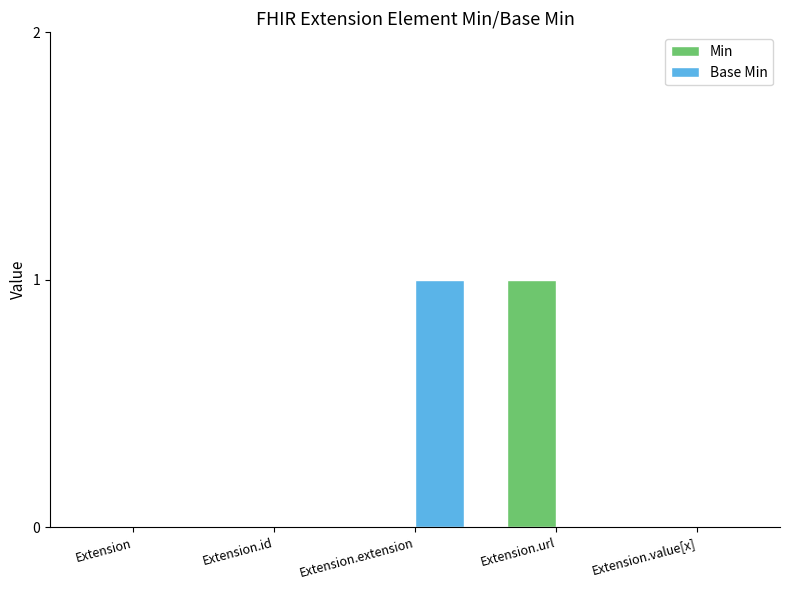

At which label does Base Min reach its peak?

Extension.extension